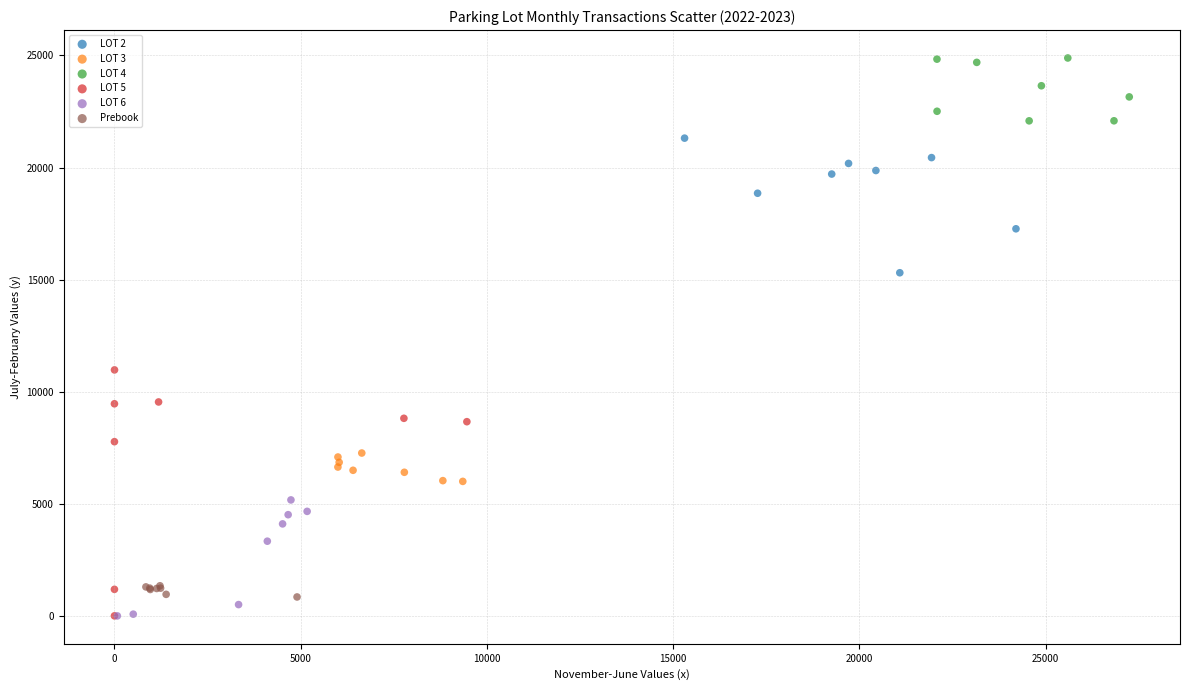

Which series has the widest spread of Y values?

LOT 5